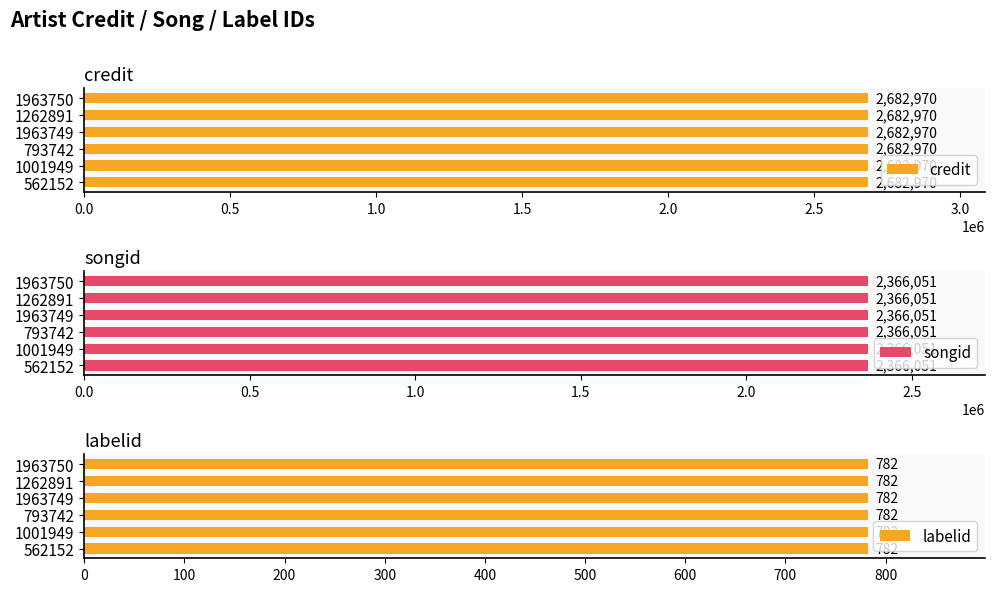

What are all the series names shown in the legend?

credit, songid, labelid